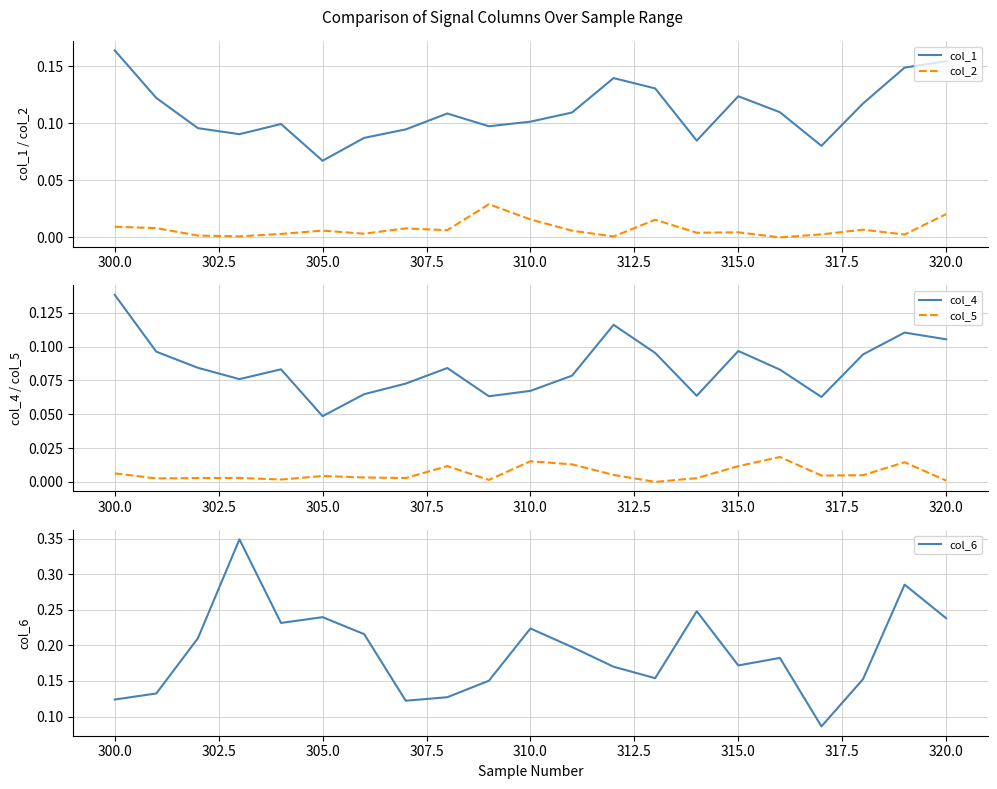

Is it true that col_1 equals 0.0 at 320.0?

False